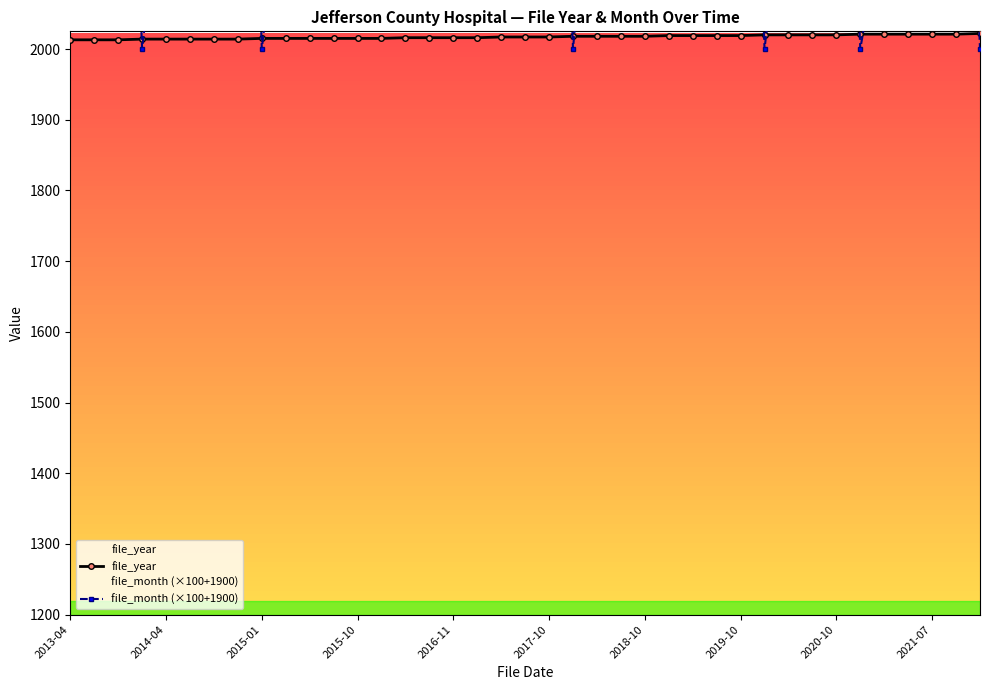

What is the approximate value of file_year at 27?

2019